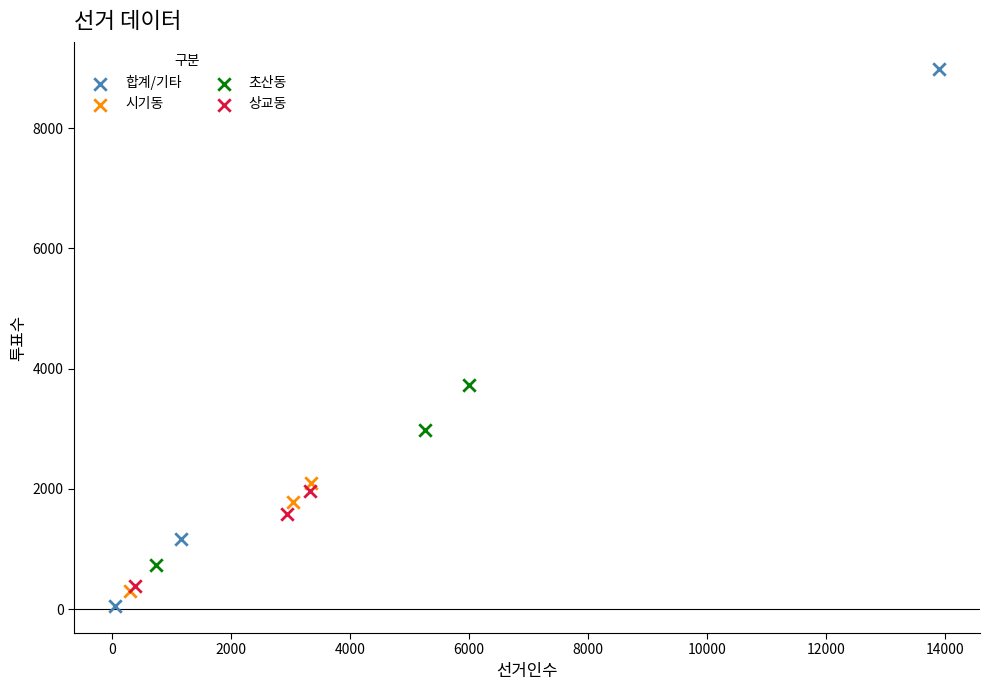

Which series has the largest Y range (max minus min)?

합계/기타